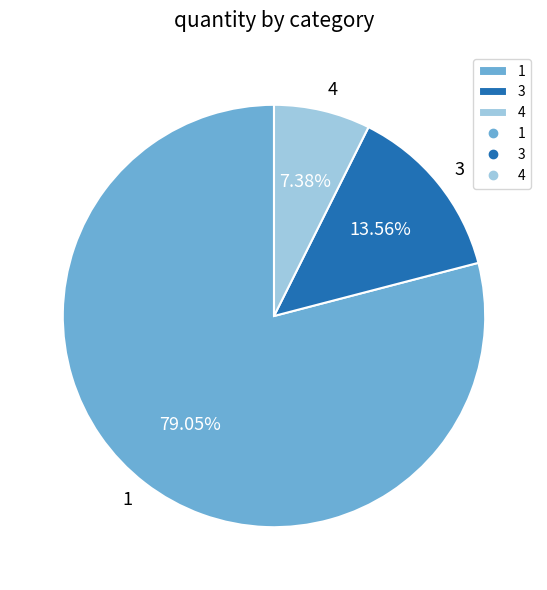

The 1 slice represents 79% of the pie. True or false?

True